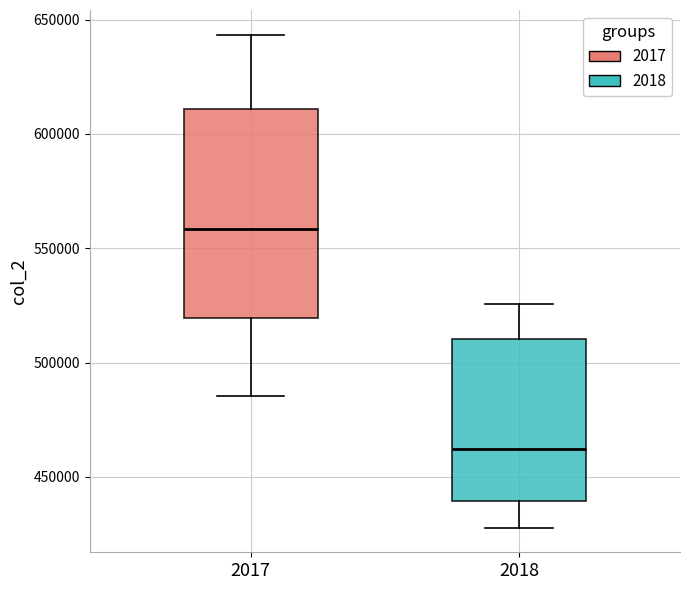

Where is the lower edge of the box at x = 2018 on the y-axis? The values are not printed on the chart, so give them approximately, as read against the axis.

440000